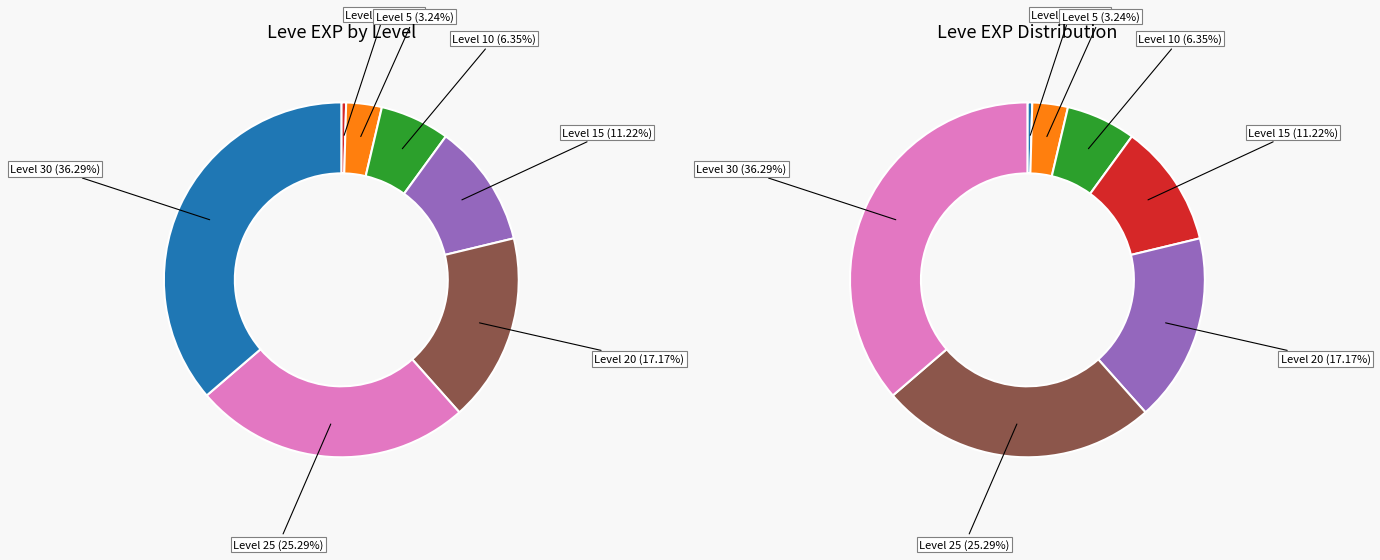

To the nearest percent, what is the average slice percentage?

14%